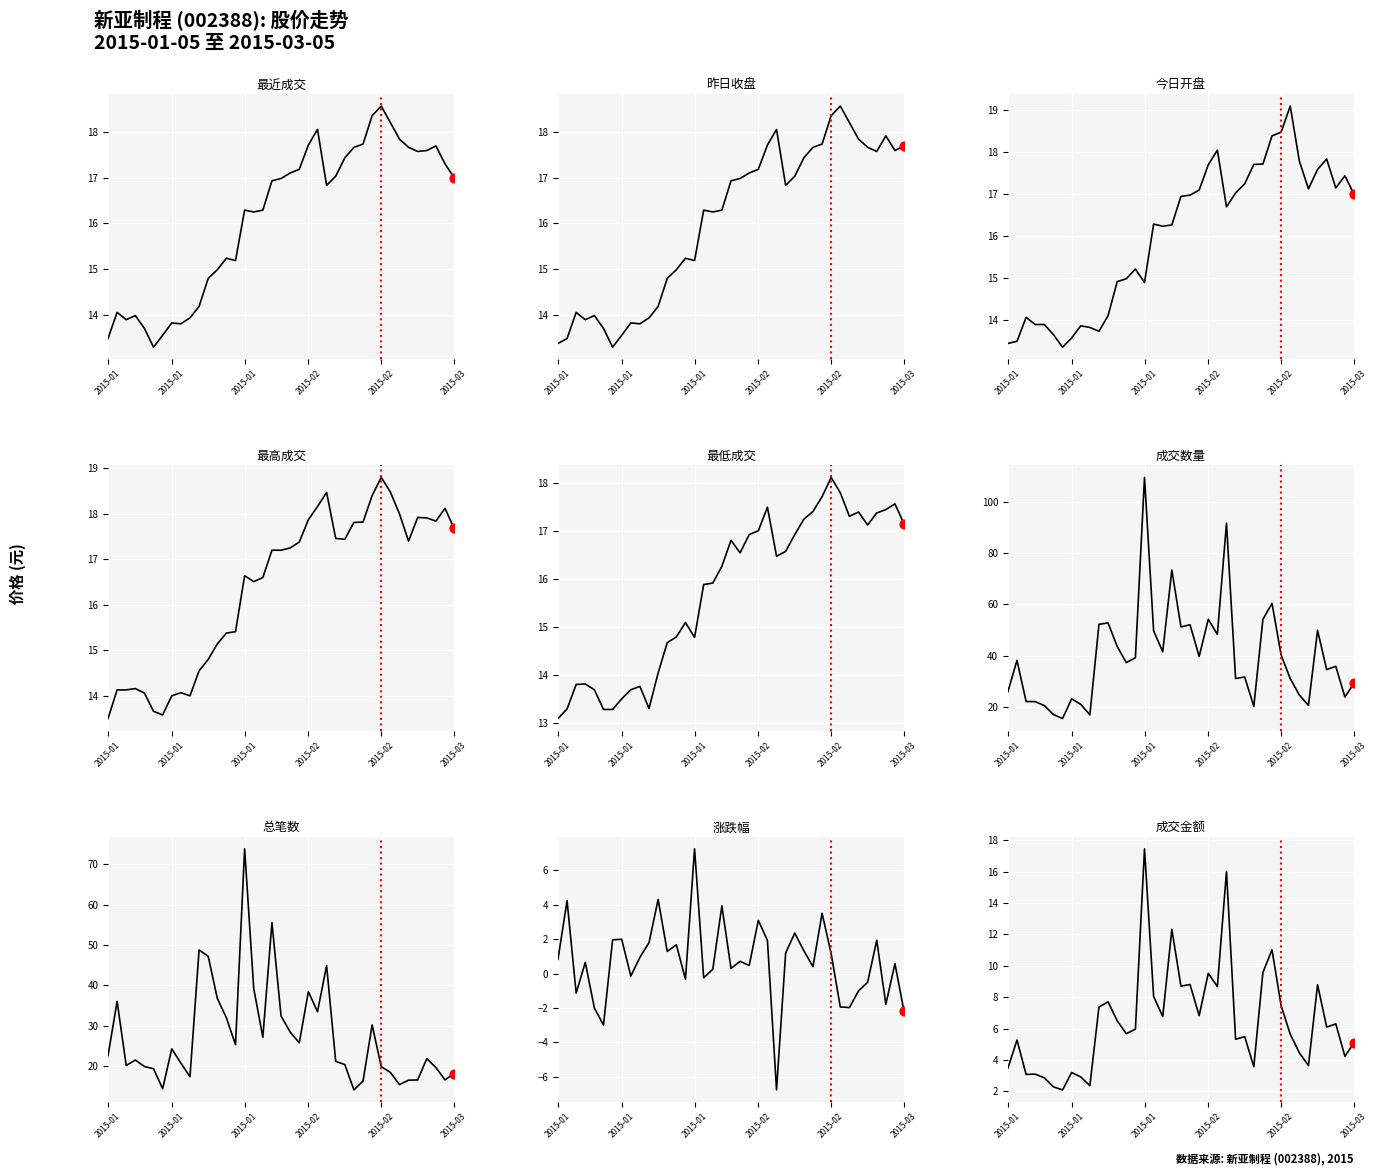

At how many categories does at least one series exceed 18?

6